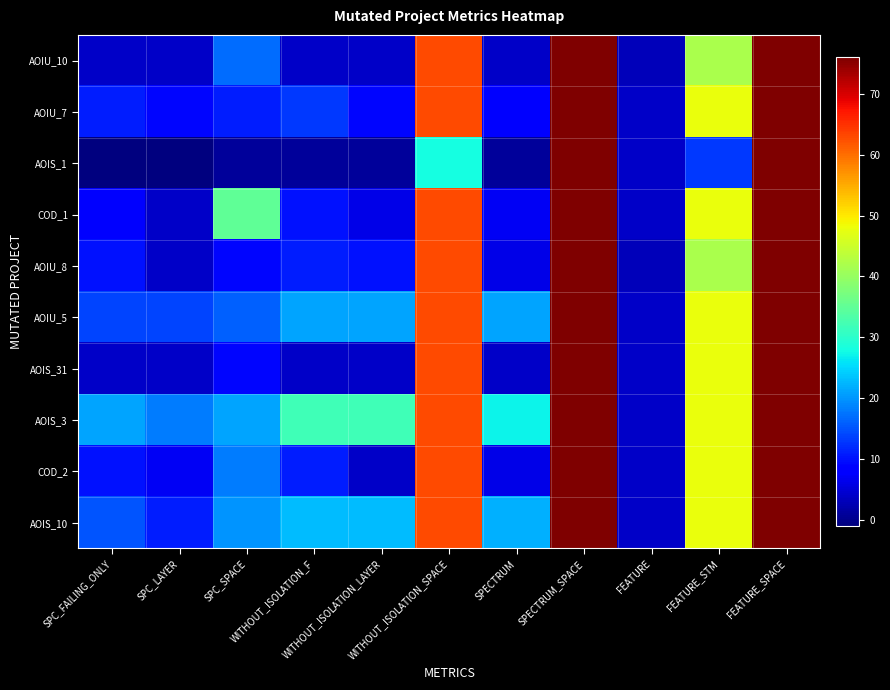

Count the number of data series in this chart.

10